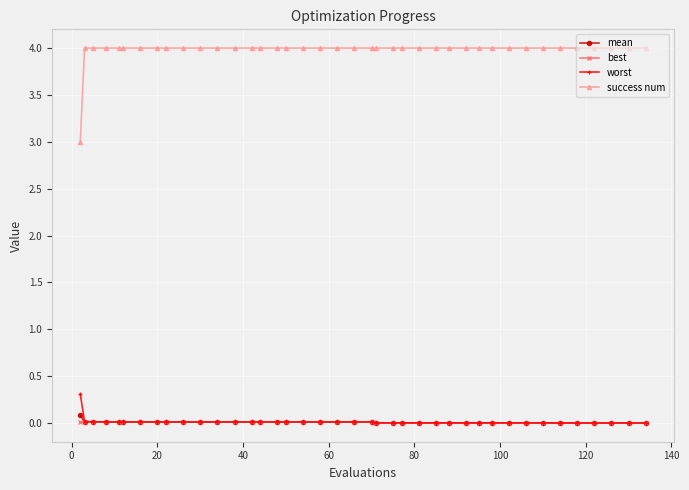

Which series has the widest spread of values?

success num